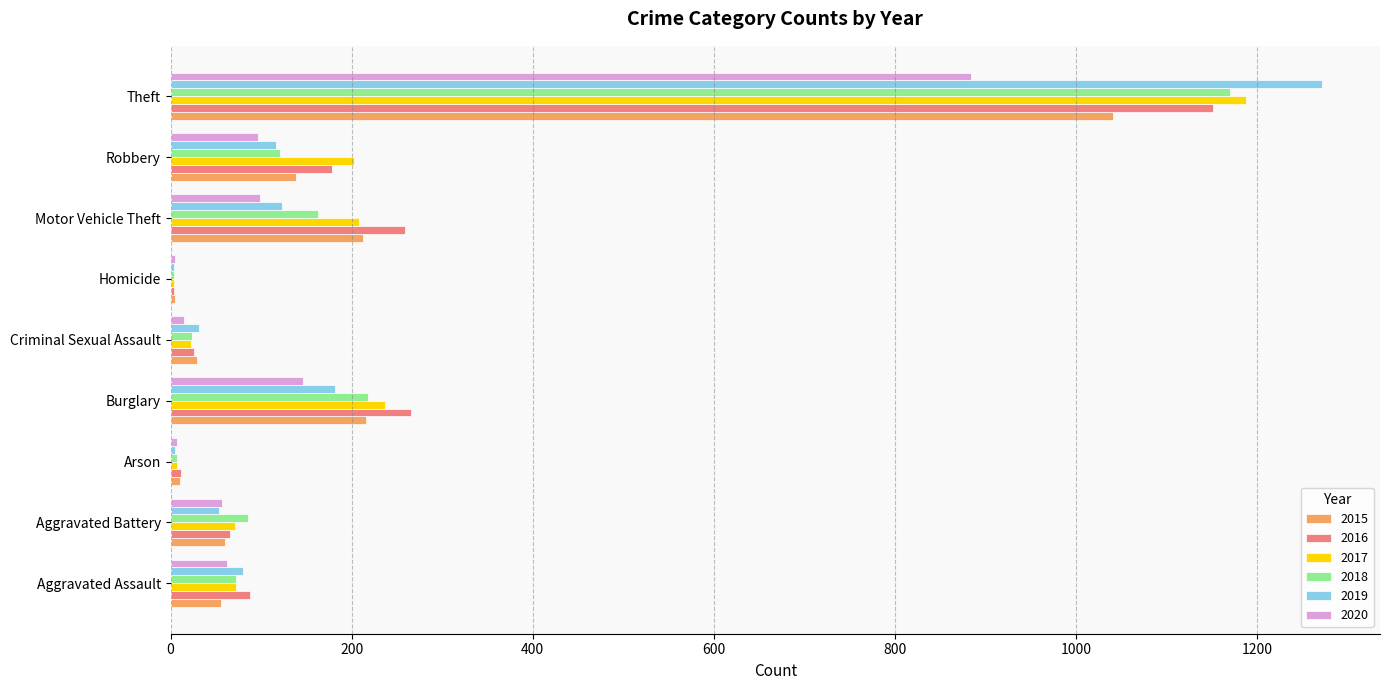

Is the value of 2020 at Theft greater than the value of 2016 at Arson?

Yes